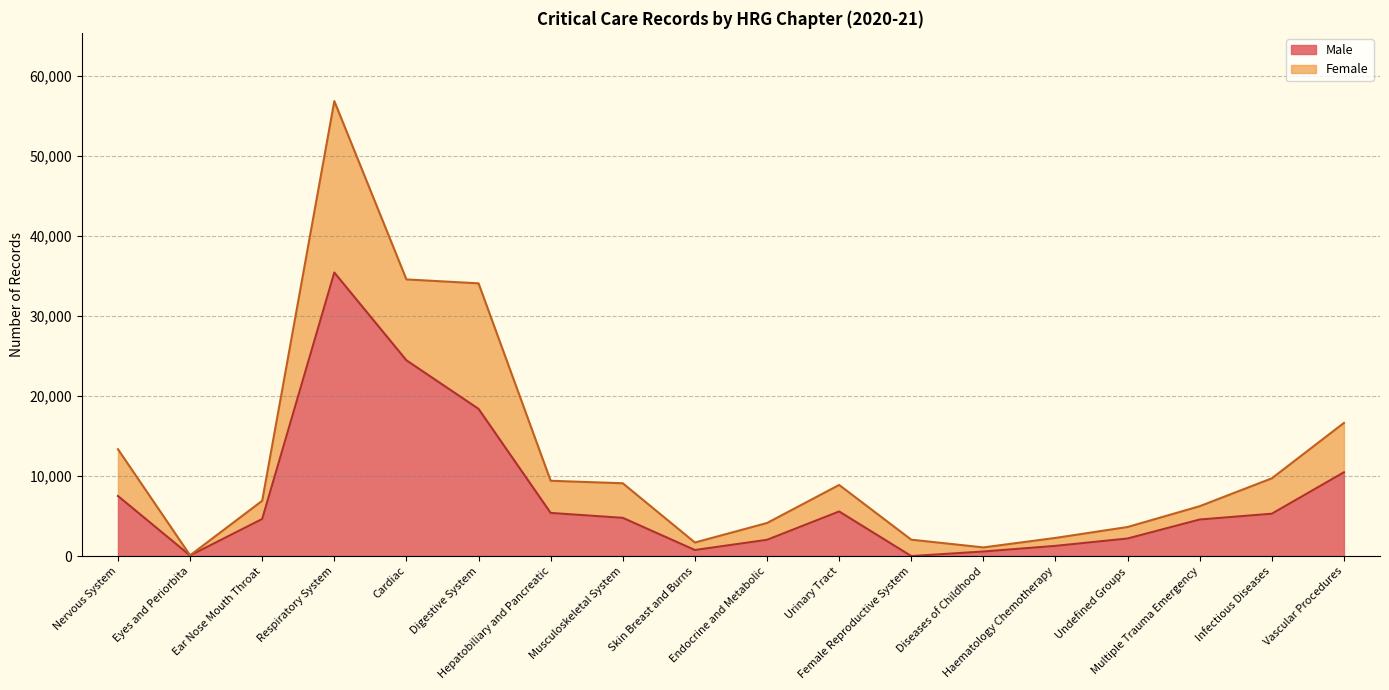

True or false: Male and Female intersect in this chart.

False